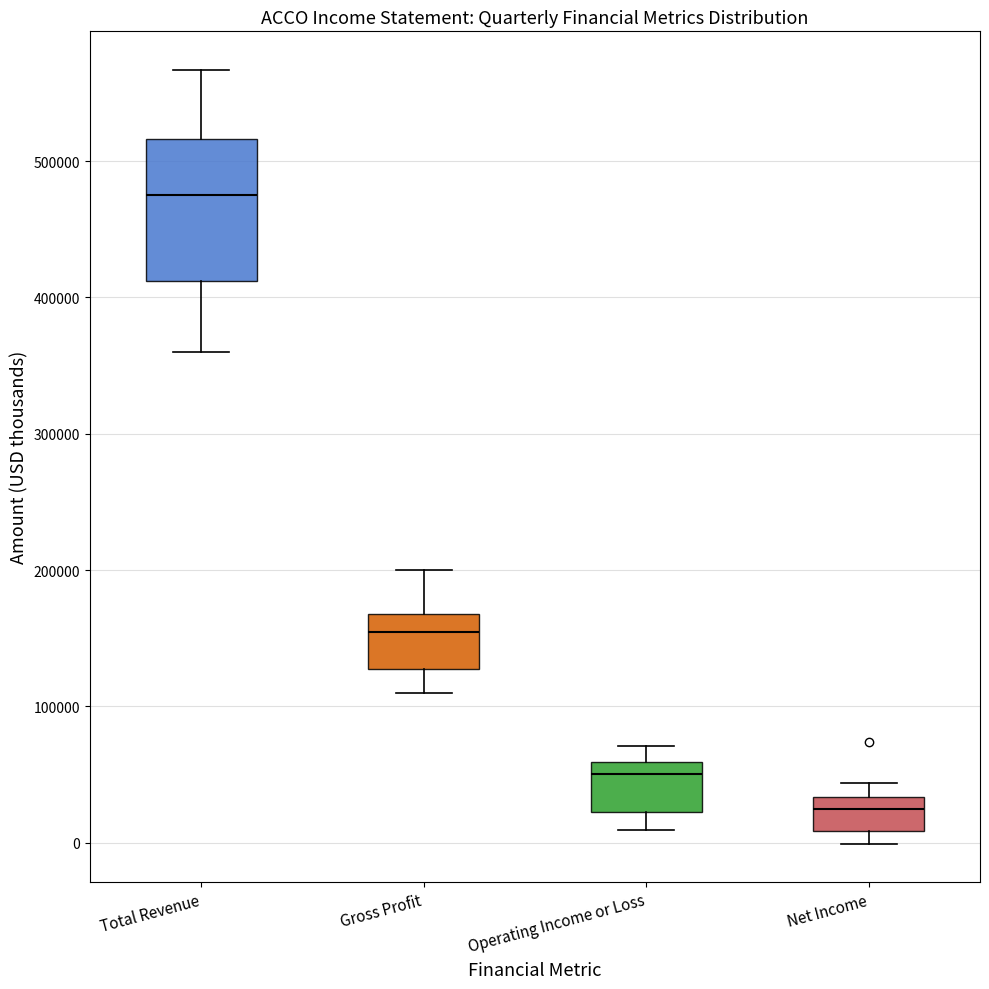

Where is the lower edge of the box for Gross Profit on the y-axis? The values are not printed on the chart, so give them approximately, as read against the axis.

130000